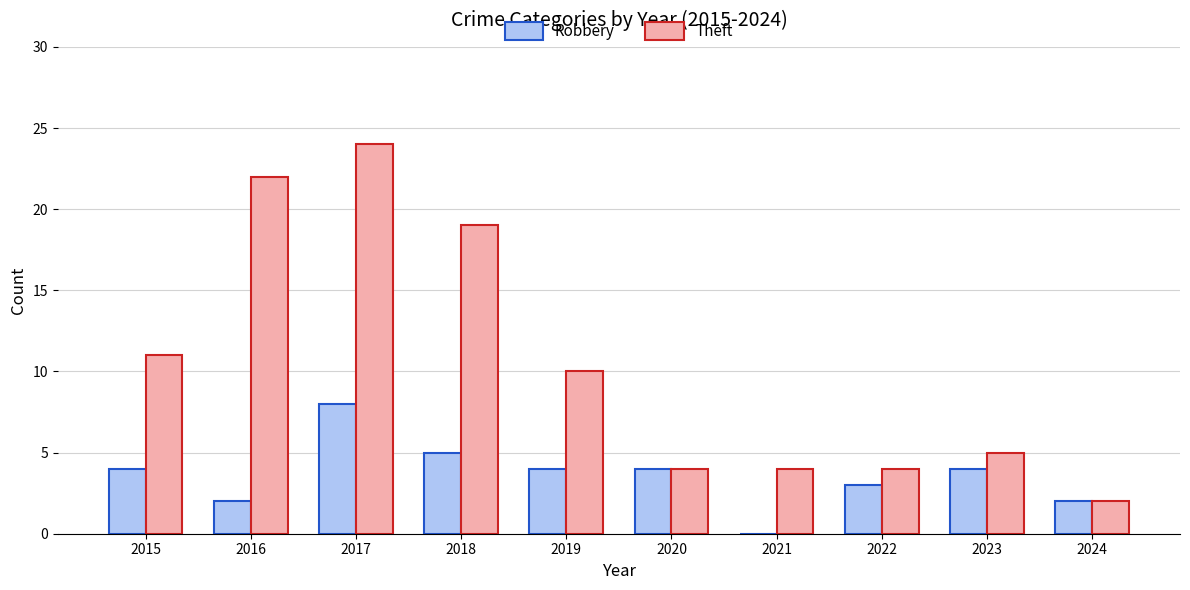

Where does the Theft series first go above 10?

2015